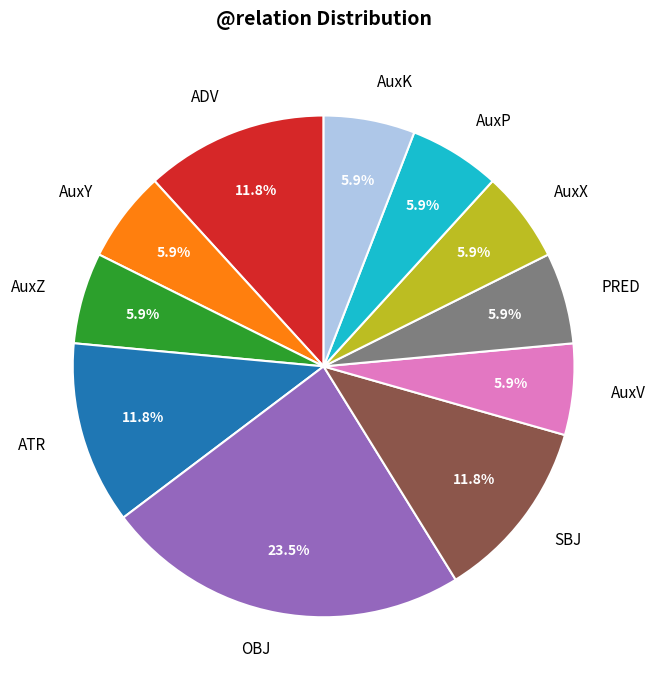

To the nearest percent, what is the difference between the SBJ and AuxZ slice percentages?

6%